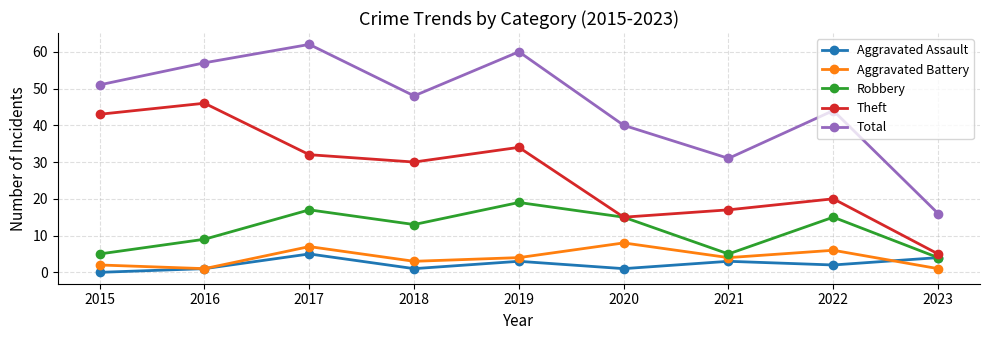

What is the difference between the Aggravated Battery values at 2020 and 2021?

4